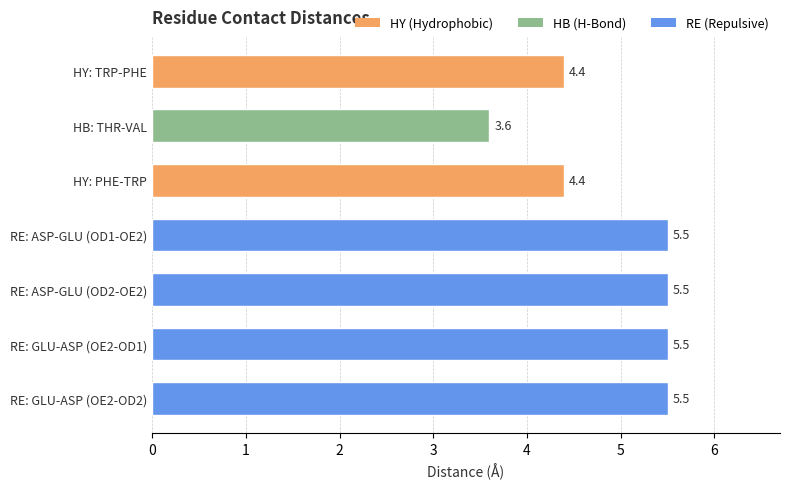

What position from the bottom is RE: ASP-GLU (OD1-OE2)?

4